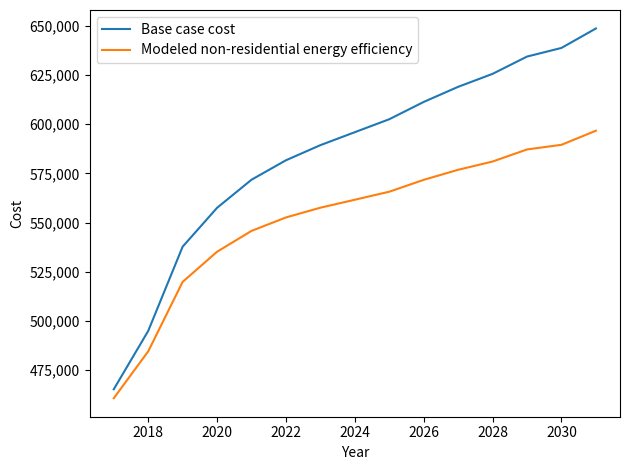

Which series has the largest total across all categories?

Base case cost